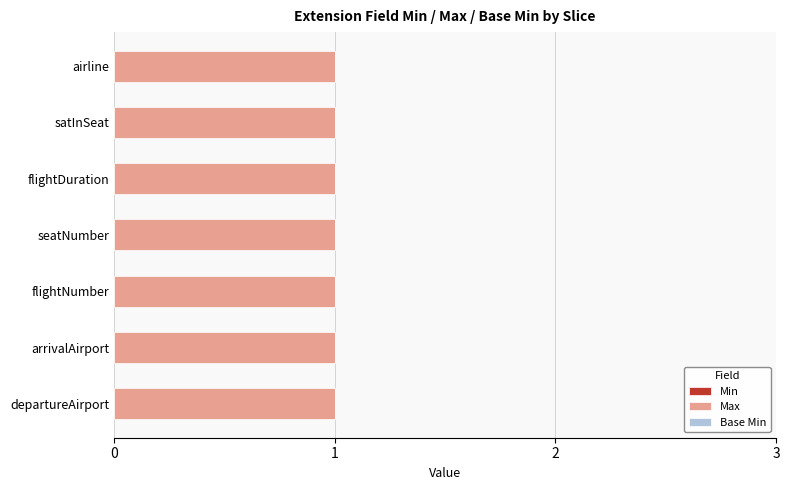

Which series has the largest total across all categories?

Max